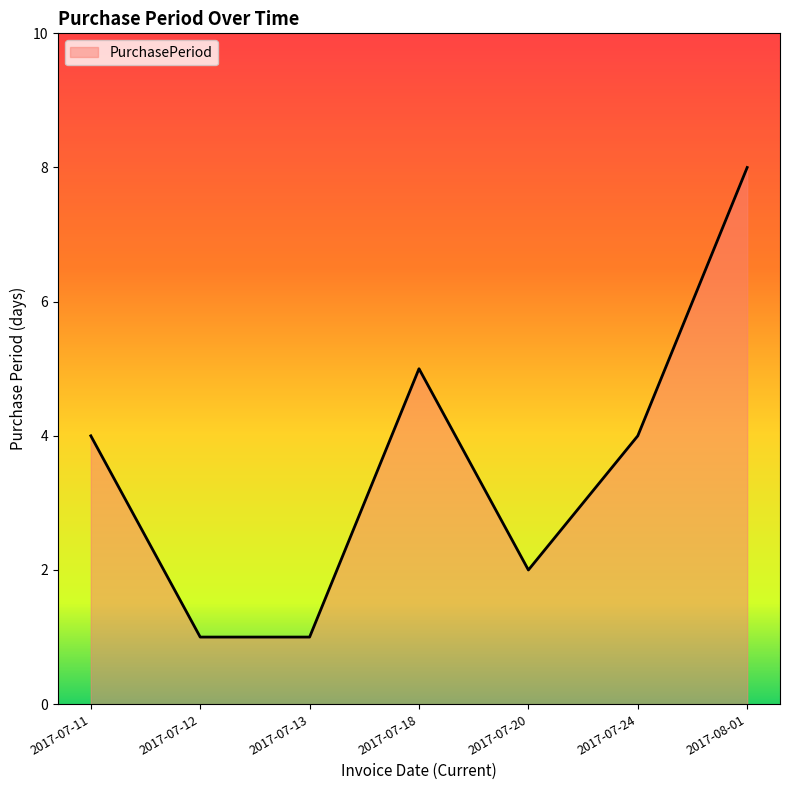

Between 2017-07-18 and 2017-08-01, which is larger?

2017-08-01